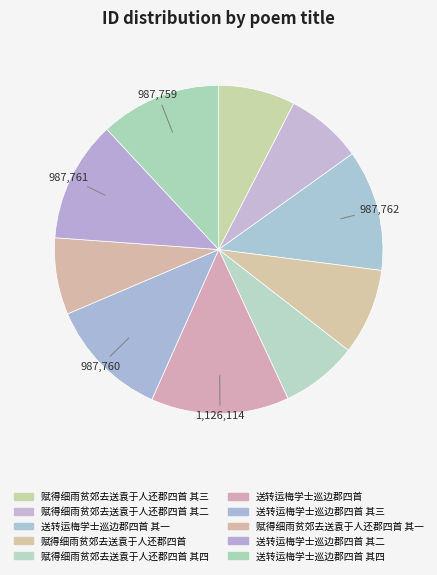

What is the largest slice in the pie chart?

送转运梅学士巡边郡四首